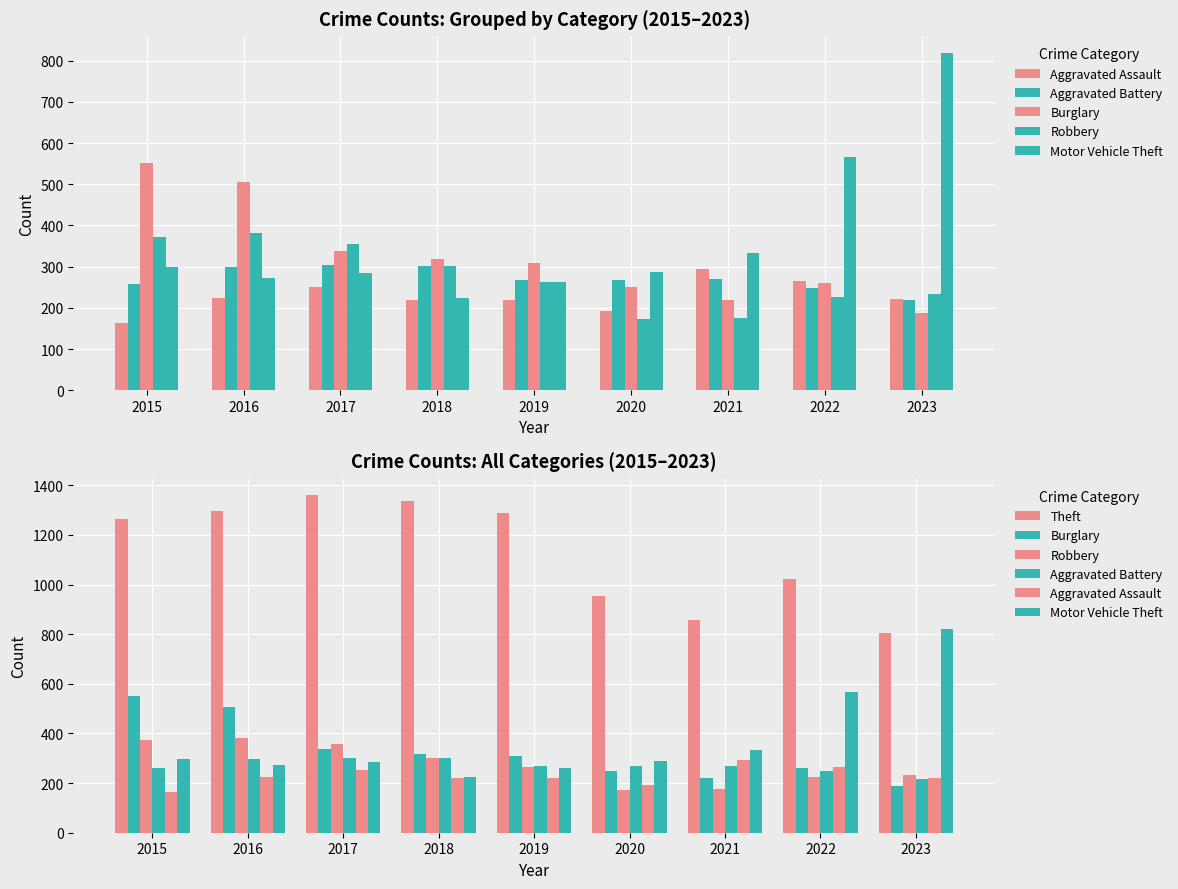

Reading left to right, extract all data points from this chart.

Aggravated Assault: 164	225	251	220	220	192	295	264	222
Aggravated Battery: 259	298	303	302	267	268	270	248	218
Burglary: 552	505	339	319	308	250	220	261	188
Robbery: 372	381	356	302	263	174	175	226	234
Motor Vehicle Theft: 299	272	285	225	262	287	332	567	819
Theft: 1263	1297	1359	1337	1288	954	856	1023	805